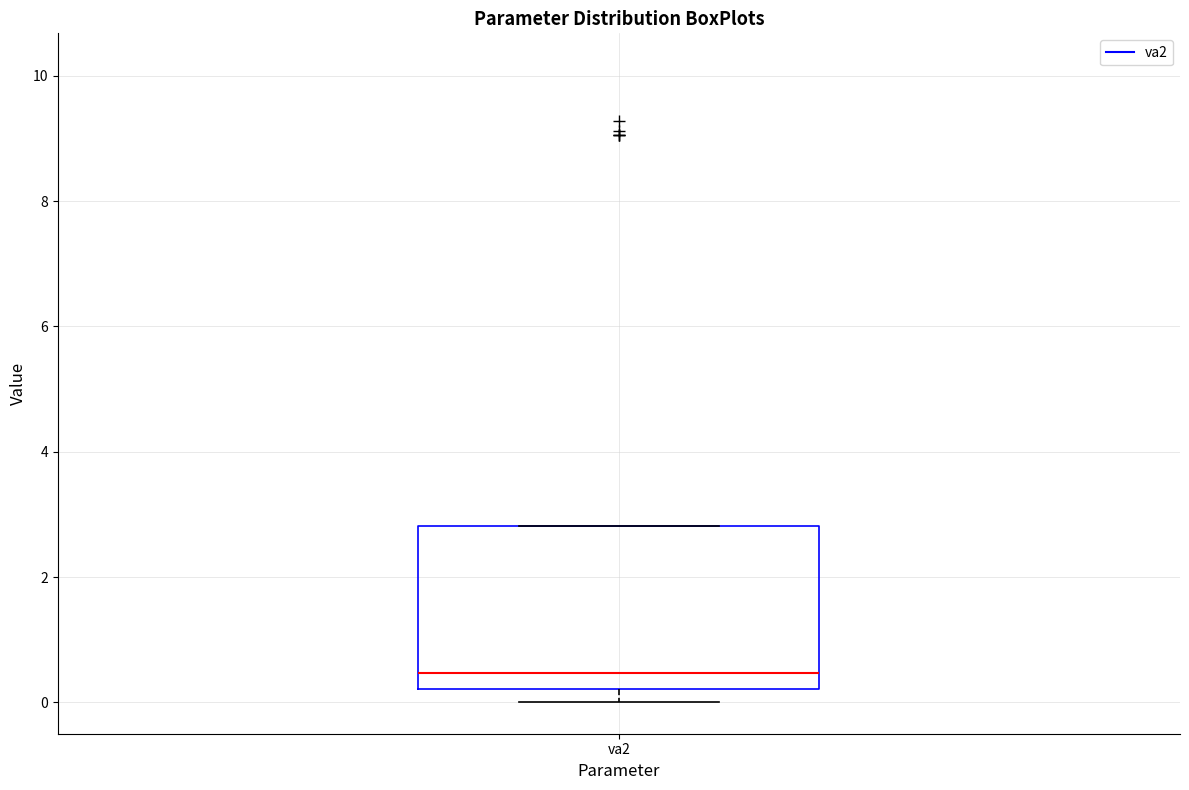

Where is the upper edge of the box for va2 on the y-axis? The values are not printed on the chart, so give them approximately, as read against the axis.

2.8